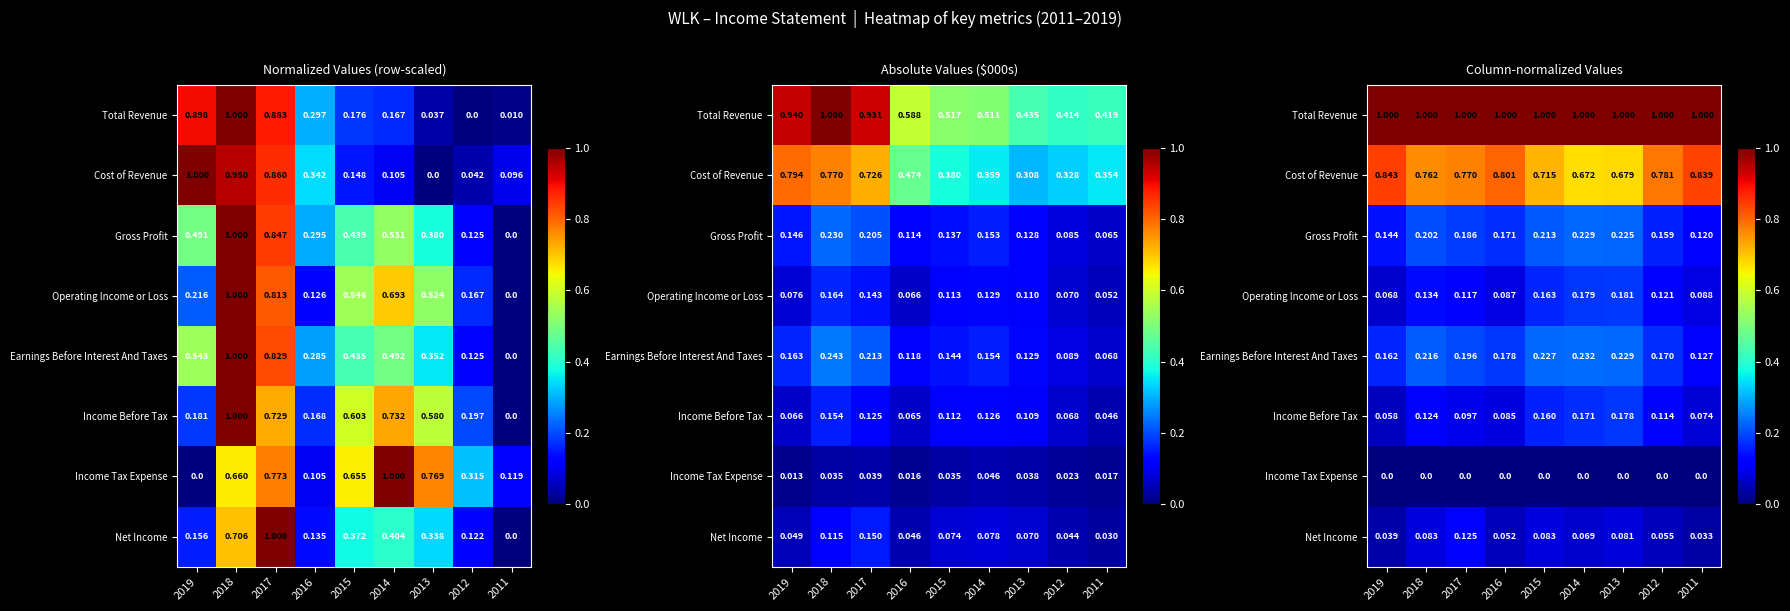

What is the difference between the maximum and second lowest values in the Cost of Revenue series?

0.2